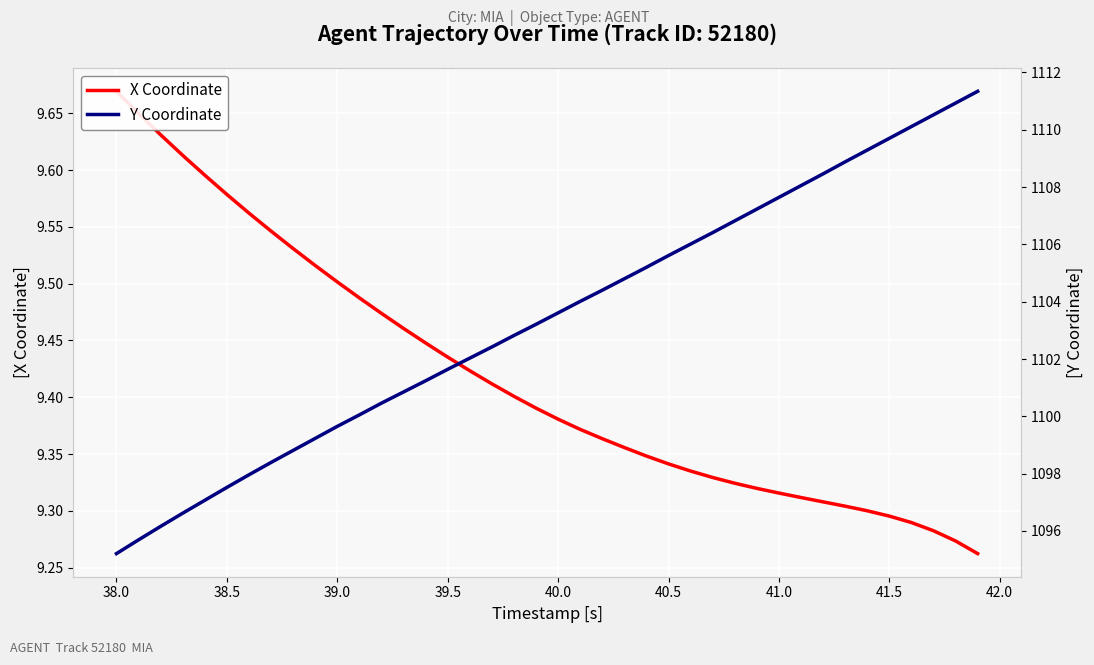

True or false: X Coordinate and Y Coordinate intersect in this chart.

False